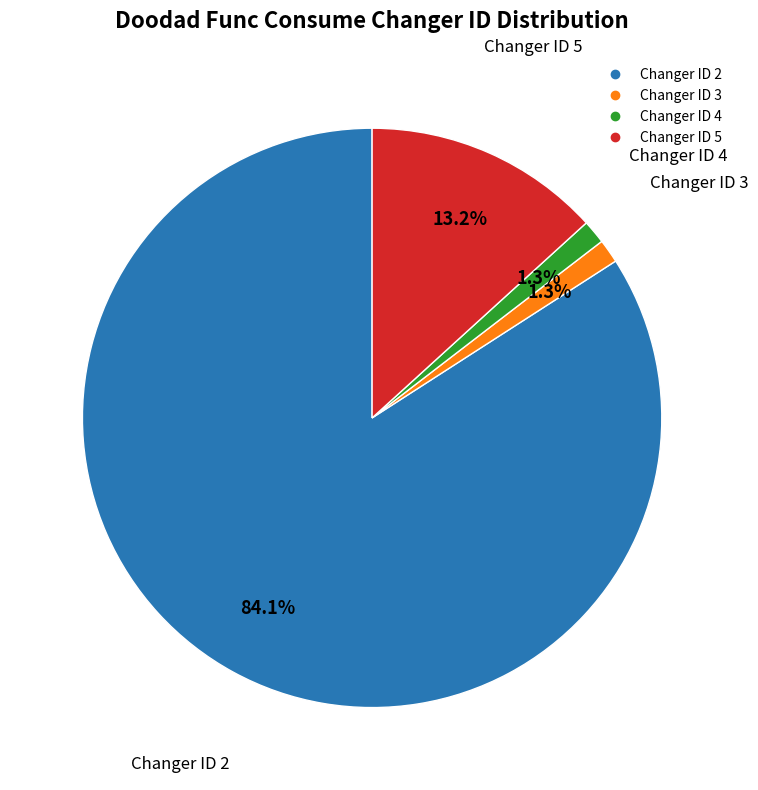

Is there a majority slice in this chart?

Yes